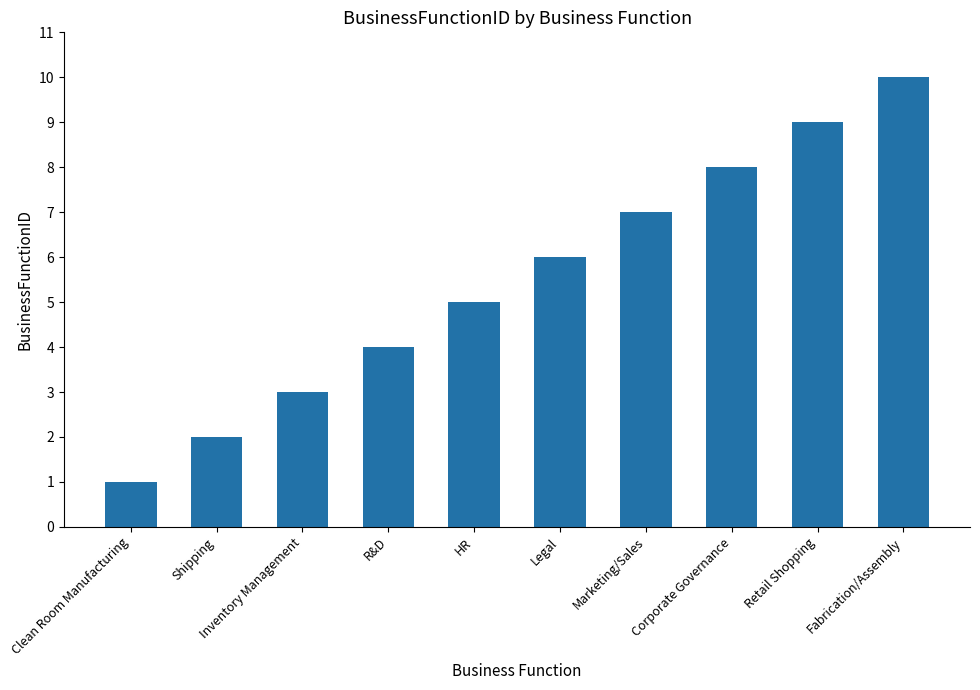

Where is the data nearest to the value 5?

HR